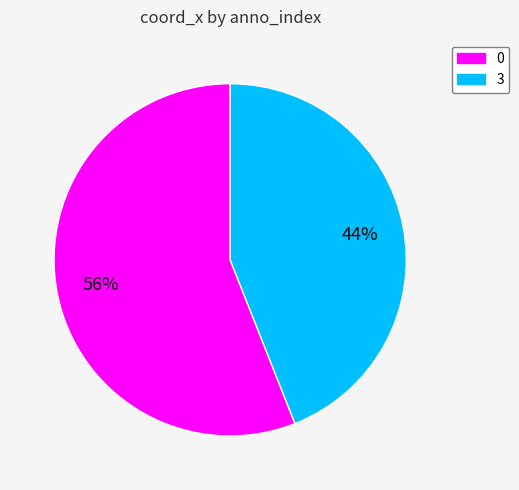

True or false: 3 accounts for 44% of the total.

True